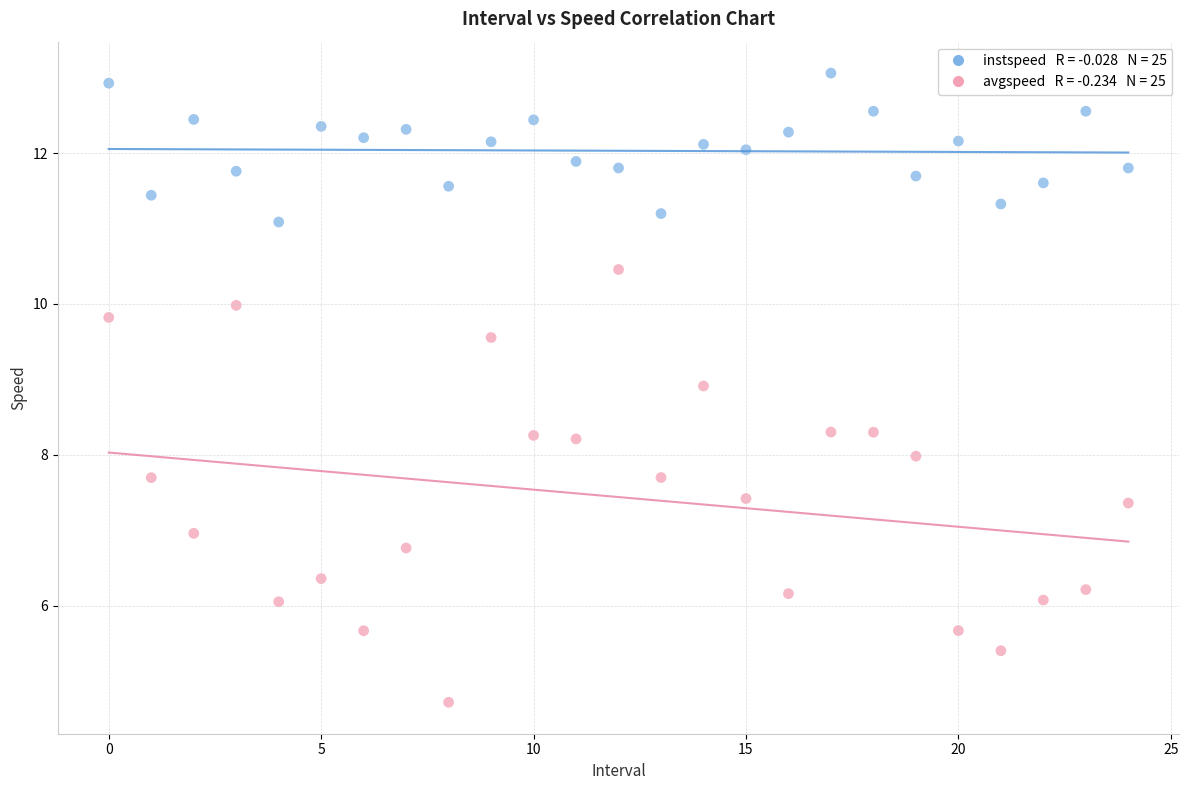

Across all data points, what is the range of Y values (max minus min)?

8.3